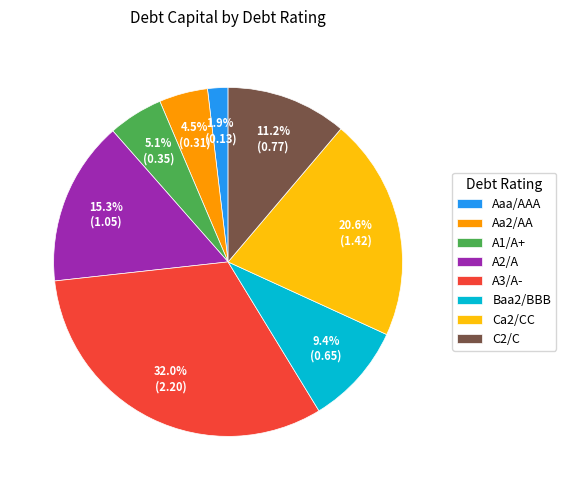

Is there a majority slice in this chart?

No